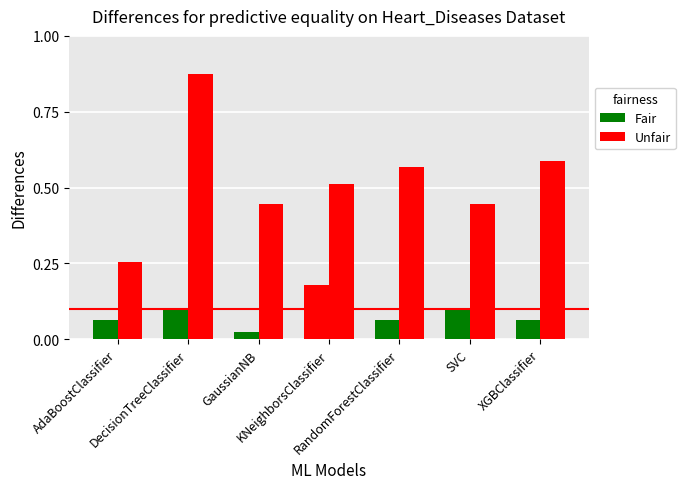

What is the difference between the highest and lowest values at AdaBoostClassifier?

0.2